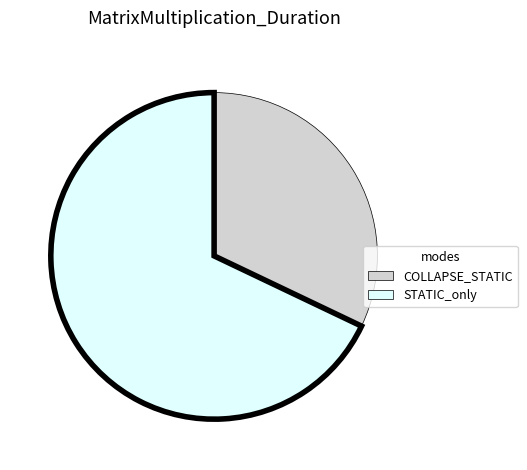

Does any single category account for the majority?

Yes